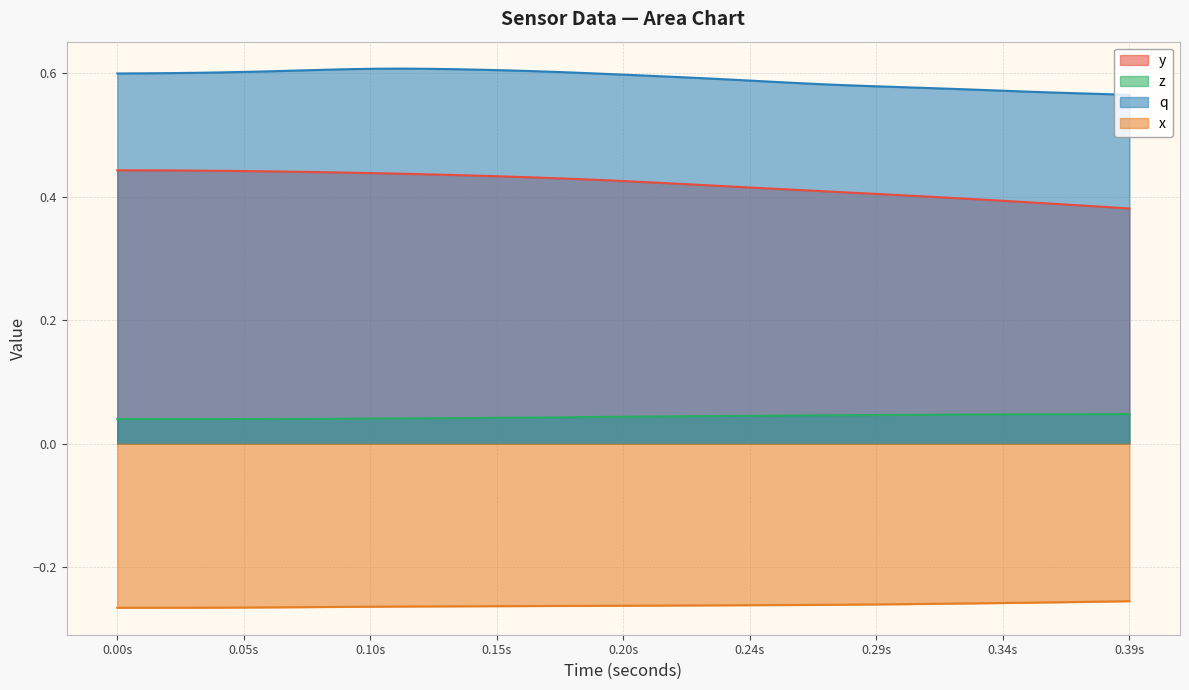

List the series in order of their peak value, highest first.

q, y, z, x